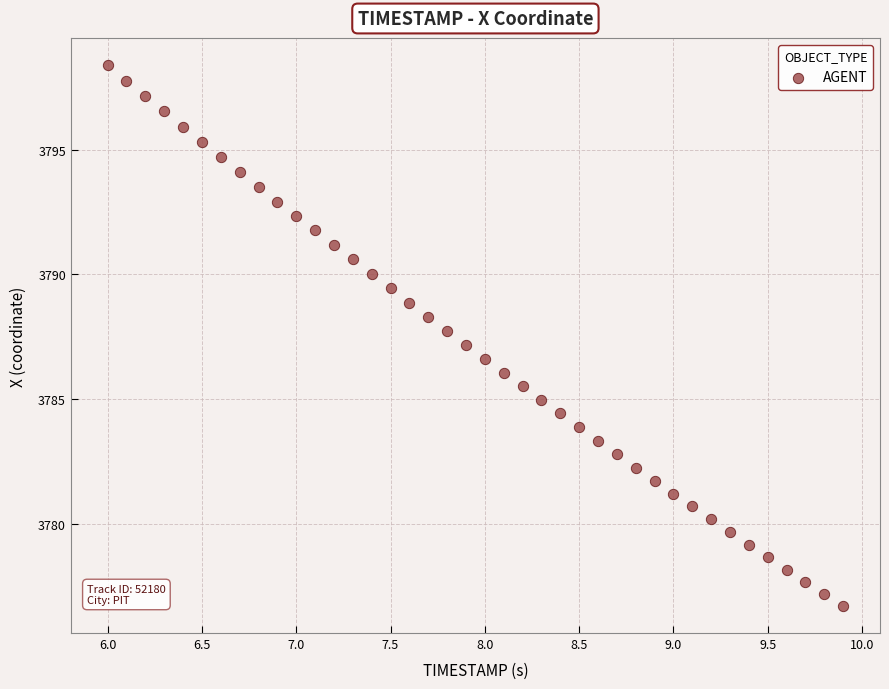

What is the range of Y values (max minus min)?

21.7